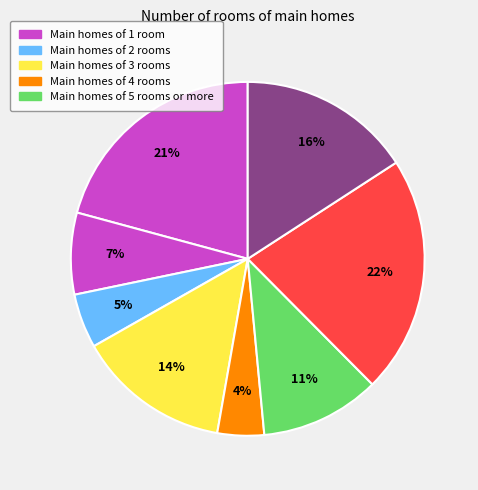

Which category has the smallest portion of the pie?

Row 4